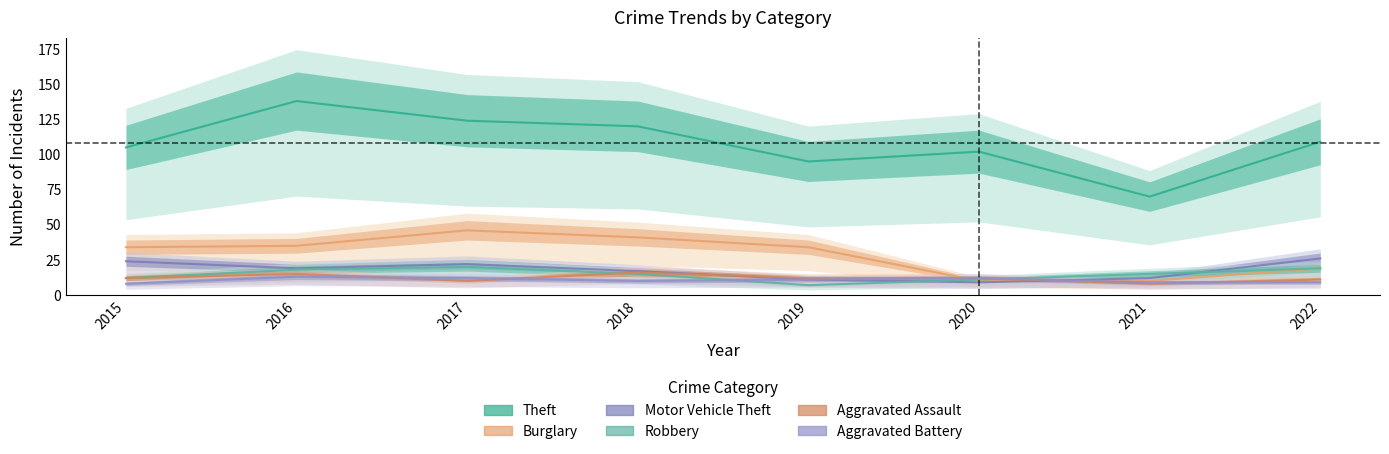

Read the Aggravated Battery value at 2021.

9